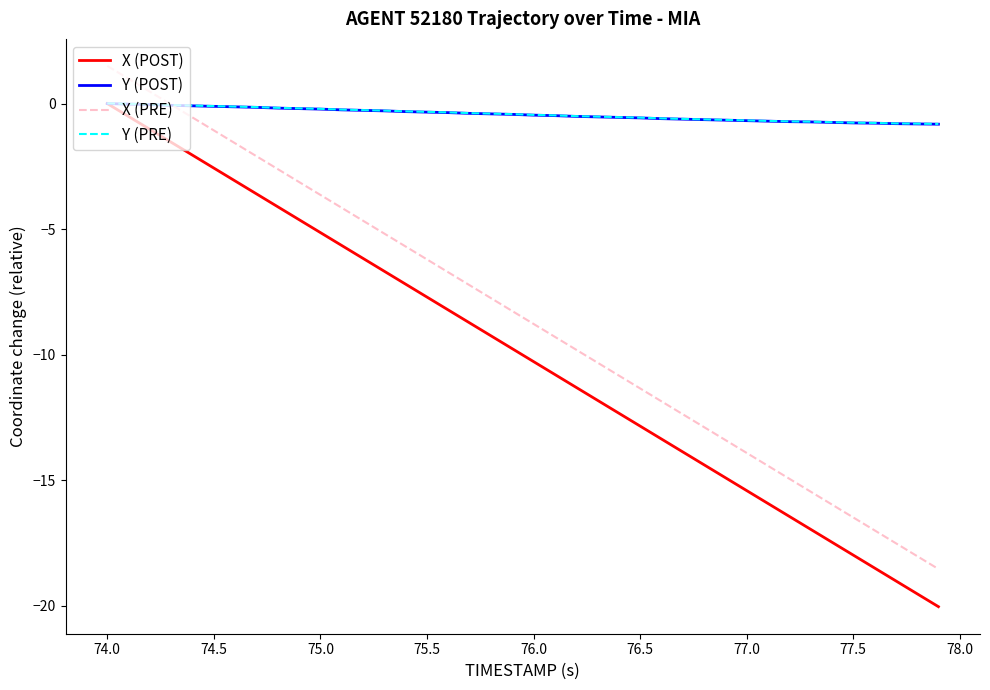

True or false: X (POST) and X (PRE) cross at least once.

False